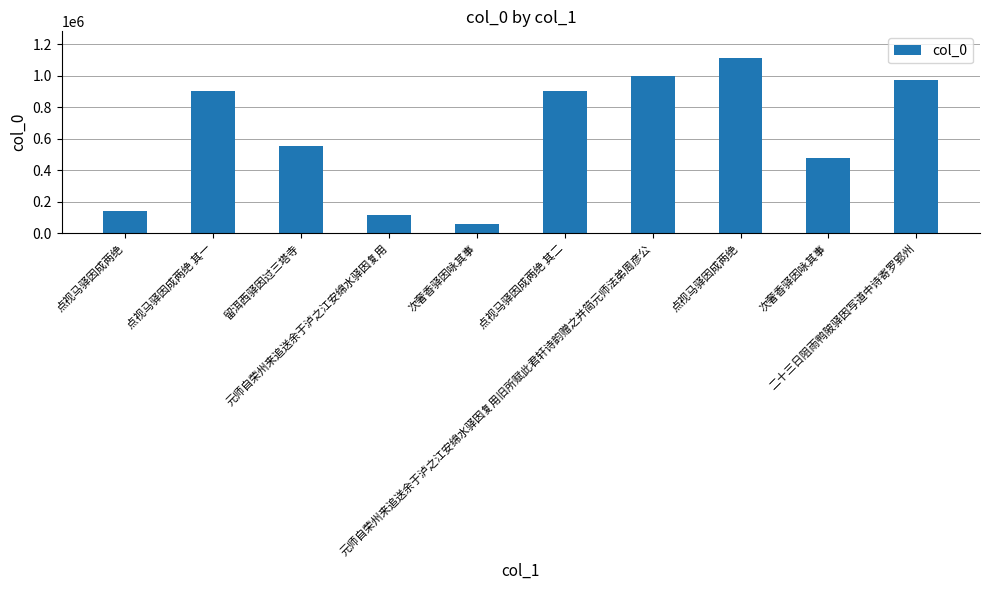

Does the chart contain any negative values?

No